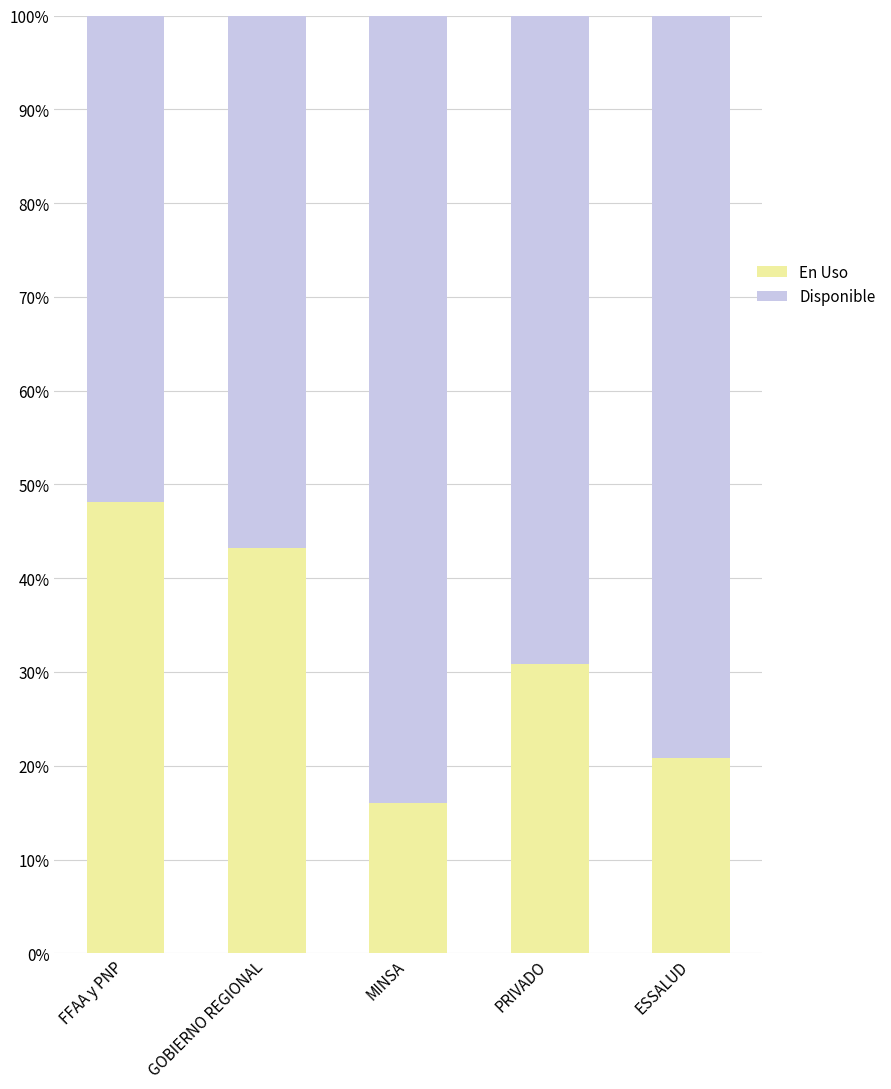

Does the chart contain any negative values?

No